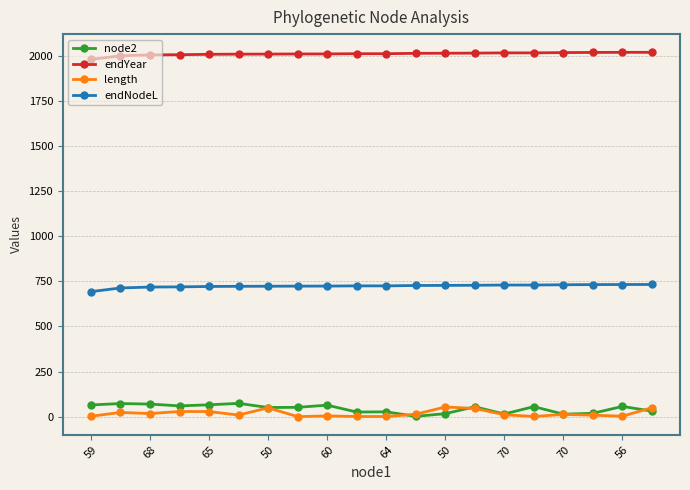

What is the maximum value for endYear?

2018.6